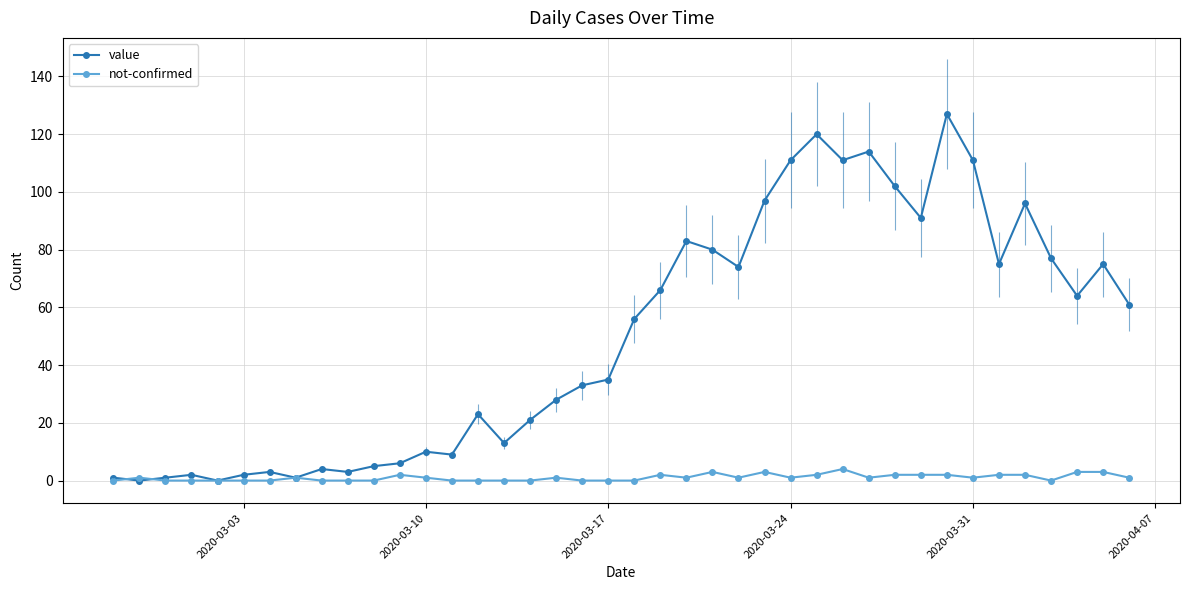

Which series has the widest spread of values?

value